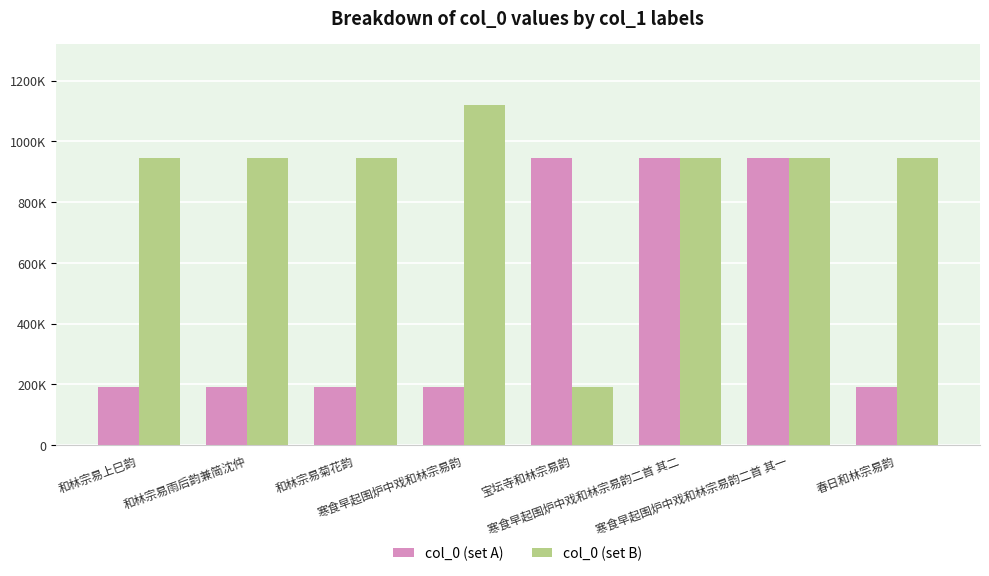

Reading left to right, transcribe all the data shown in this chart.

col_0 (set A): 和林宗易上巳韵=191699	和林宗易雨后韵兼简沈仲=191697	和林宗易菊花韵=191968	寒食早起围炉中戏和林宗易韵=192009	宝坛寺和林宗易韵=946111	寒食早起围炉中戏和林宗易韵二首 其二=945992	寒食早起围炉中戏和林宗易韵二首 其一=945993	春日和林宗易韵=192045
col_0 (set B): 和林宗易上巳韵=946094	和林宗易雨后韵兼简沈仲=946095	和林宗易菊花韵=946096	寒食早起围炉中戏和林宗易韵=1120065	宝坛寺和林宗易韵=192029	寒食早起围炉中戏和林宗易韵二首 其二=946111	寒食早起围炉中戏和林宗易韵二首 其一=946095	春日和林宗易韵=946116